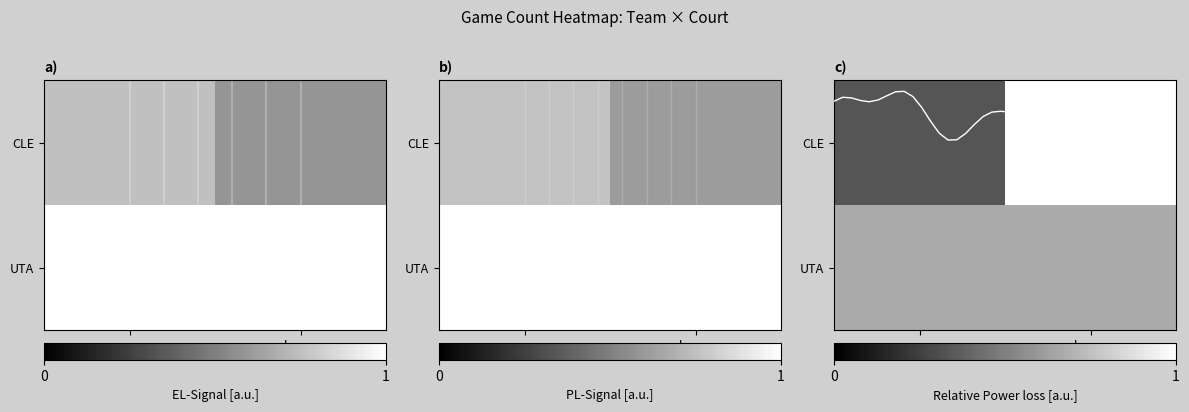

Which series has the widest spread of values?

row_0